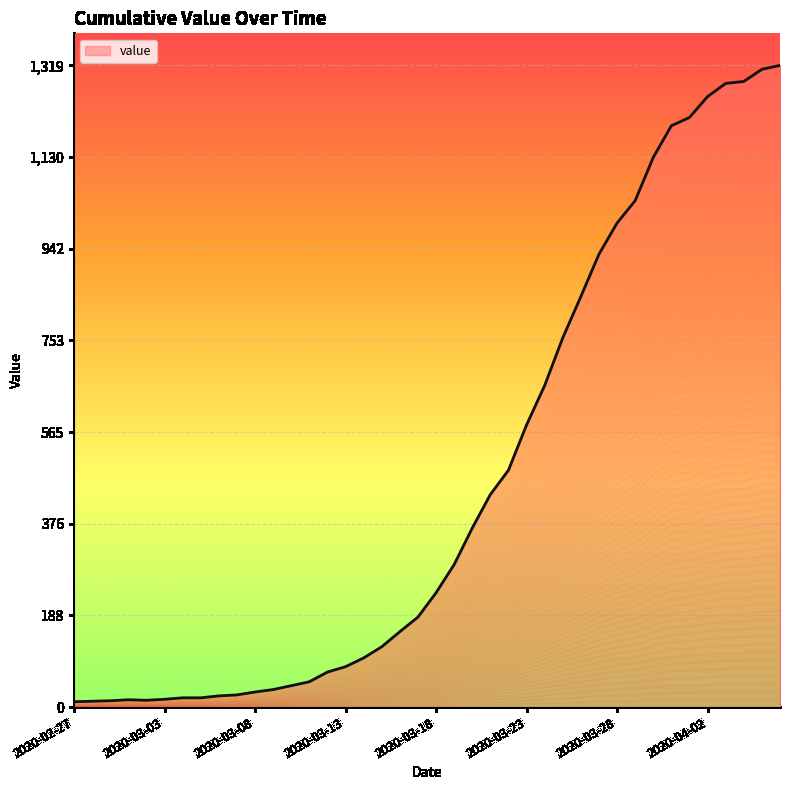

How many values exceed 235?

19